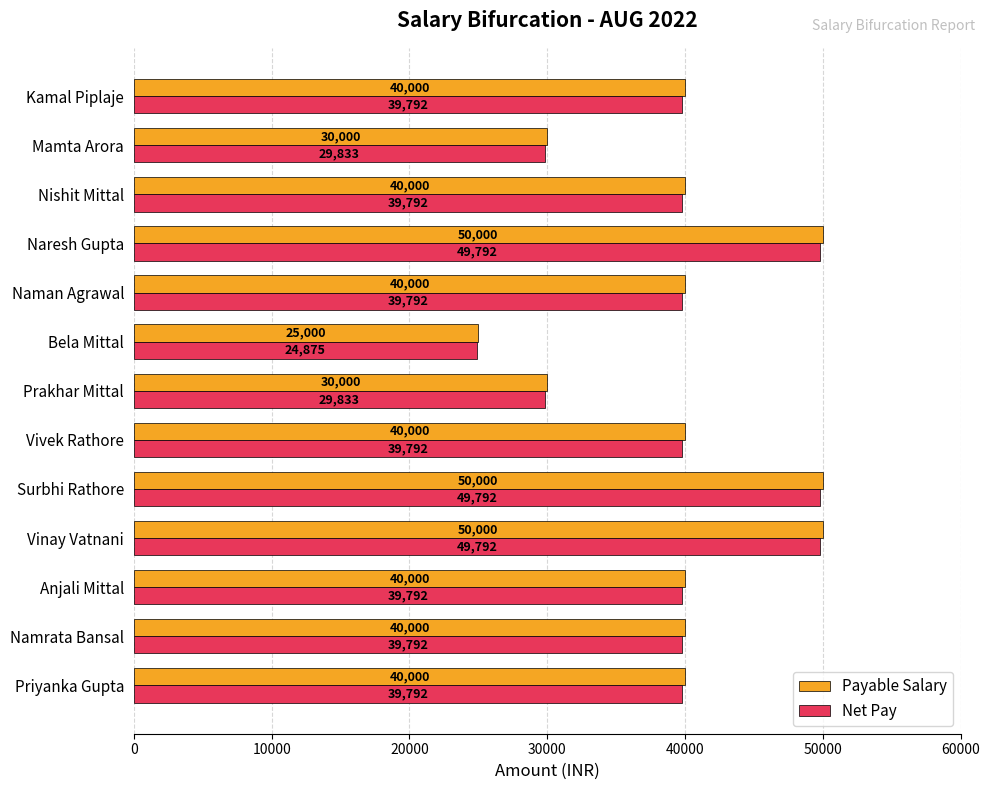

Which series has the widest spread of values?

Payable Salary